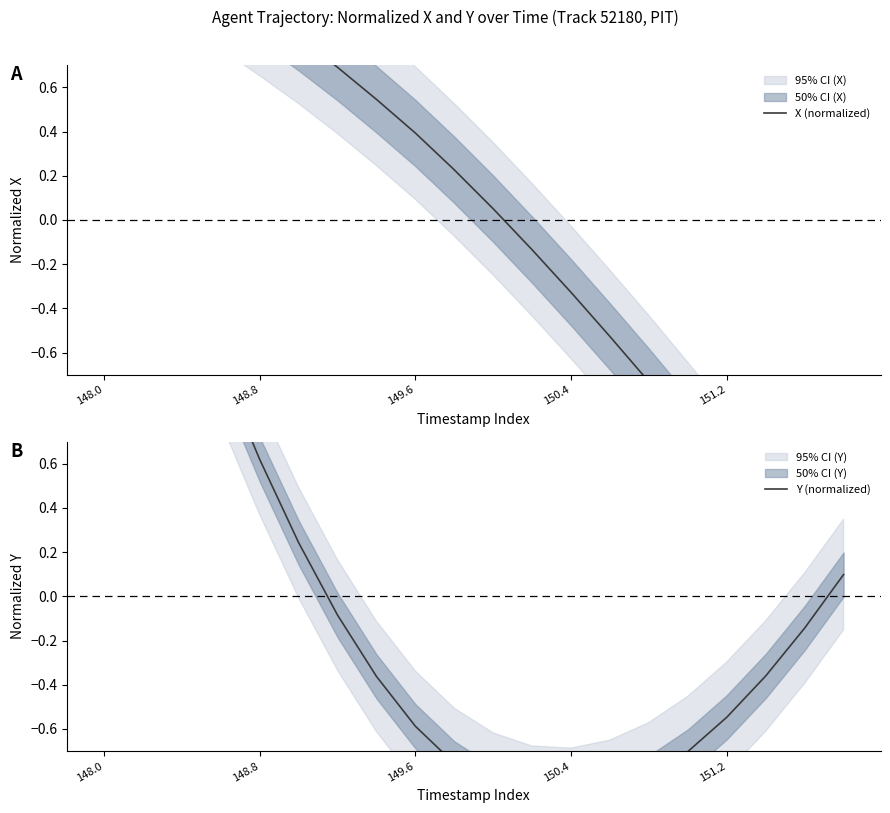

Which series has the largest range (max minus min)?

Y (normalized)